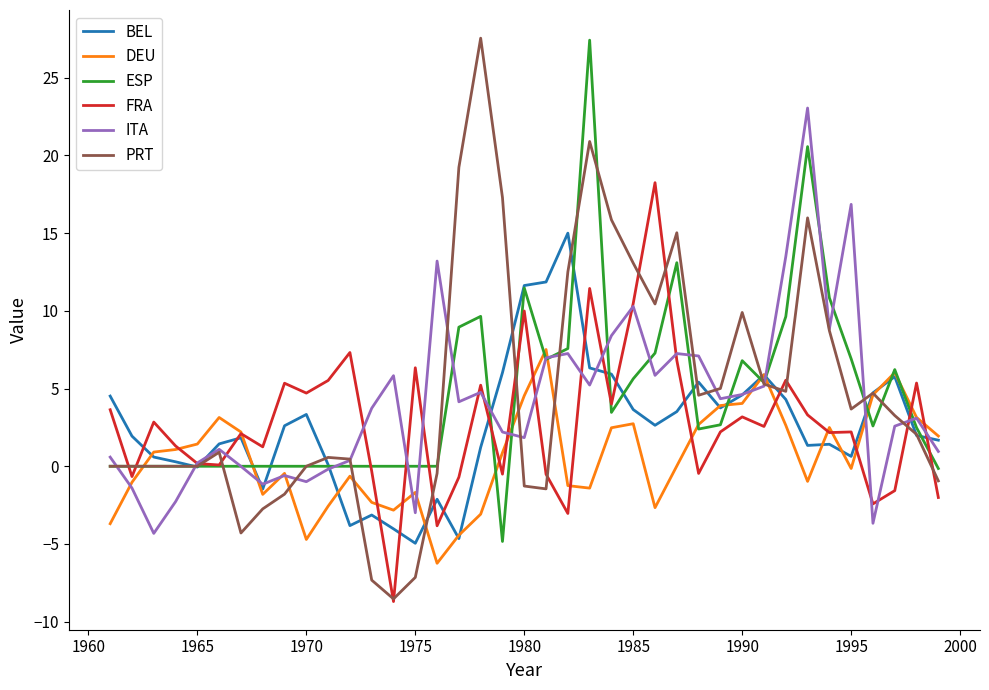

What is the smallest value displayed?

-8.7